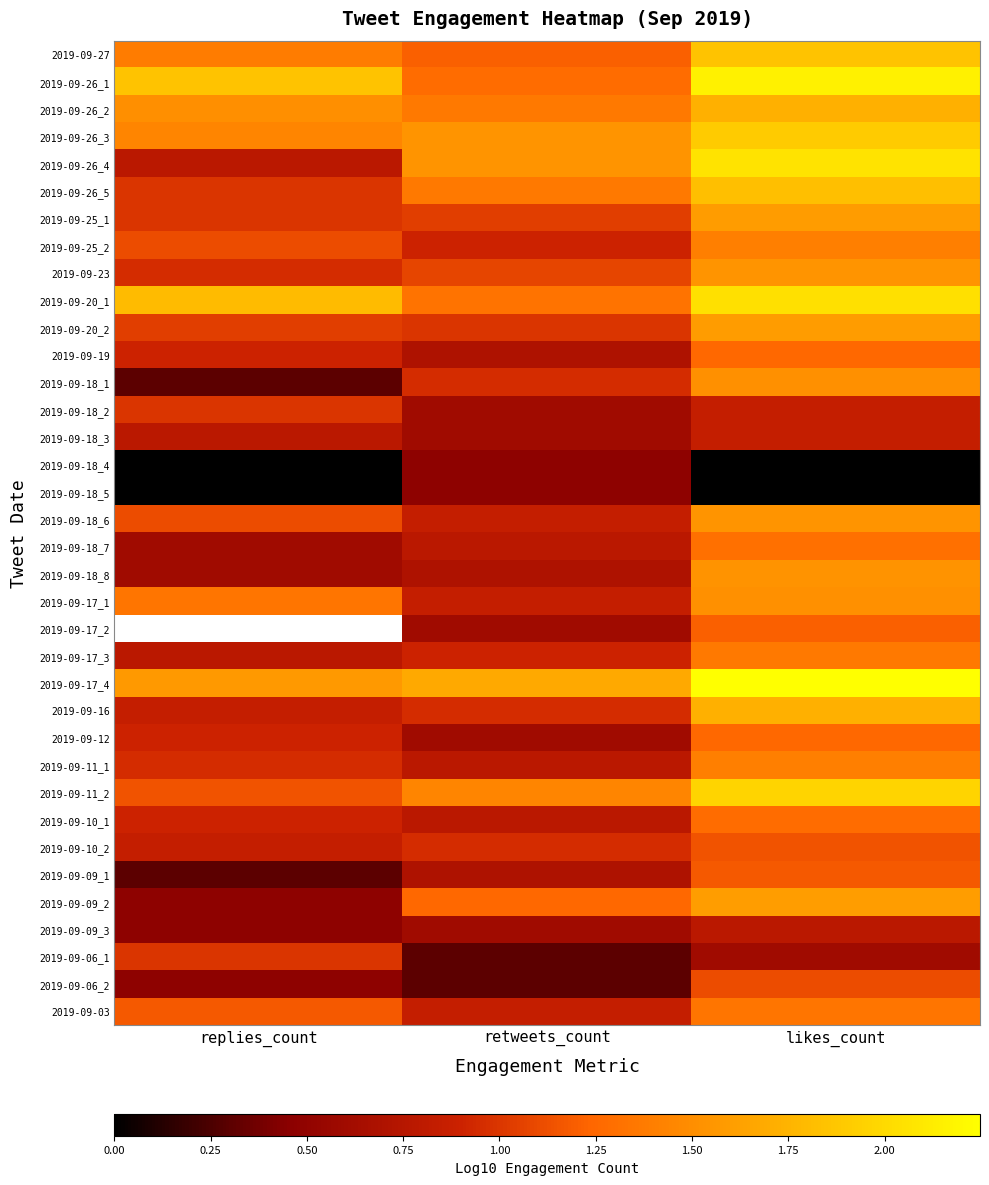

What value does the 2019-09-06_1 series have at replies_count?

1.0